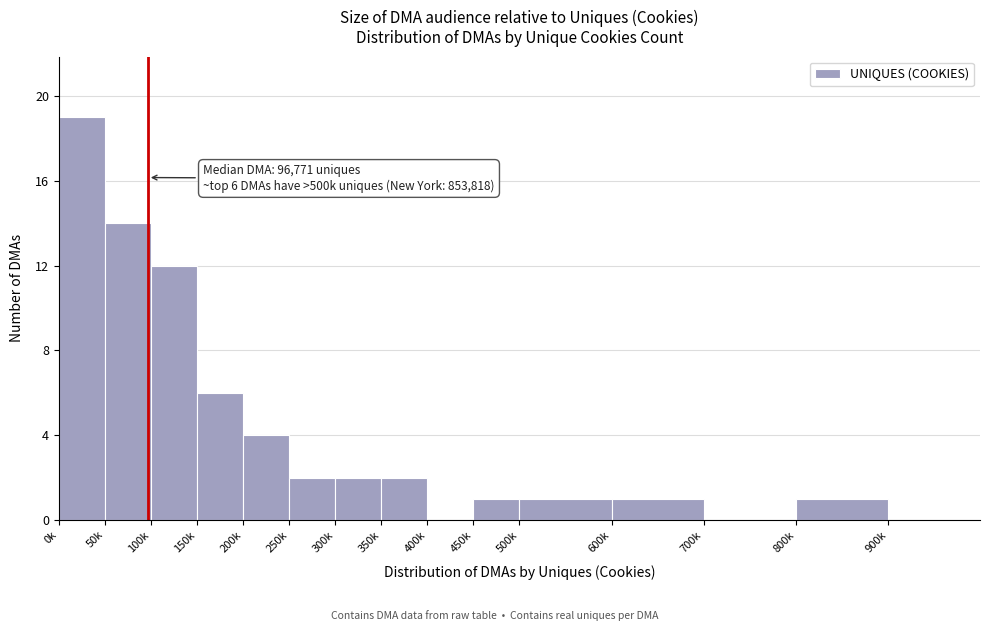

Reading left to right, list all the values displayed in this chart.

0k=19	50k=14	100k=12	150k=6	200k=4	250k=2	300k=2	350k=2	400k=0	450k=1	500k=1	600k=1	700k=0	800k=1	900k=0